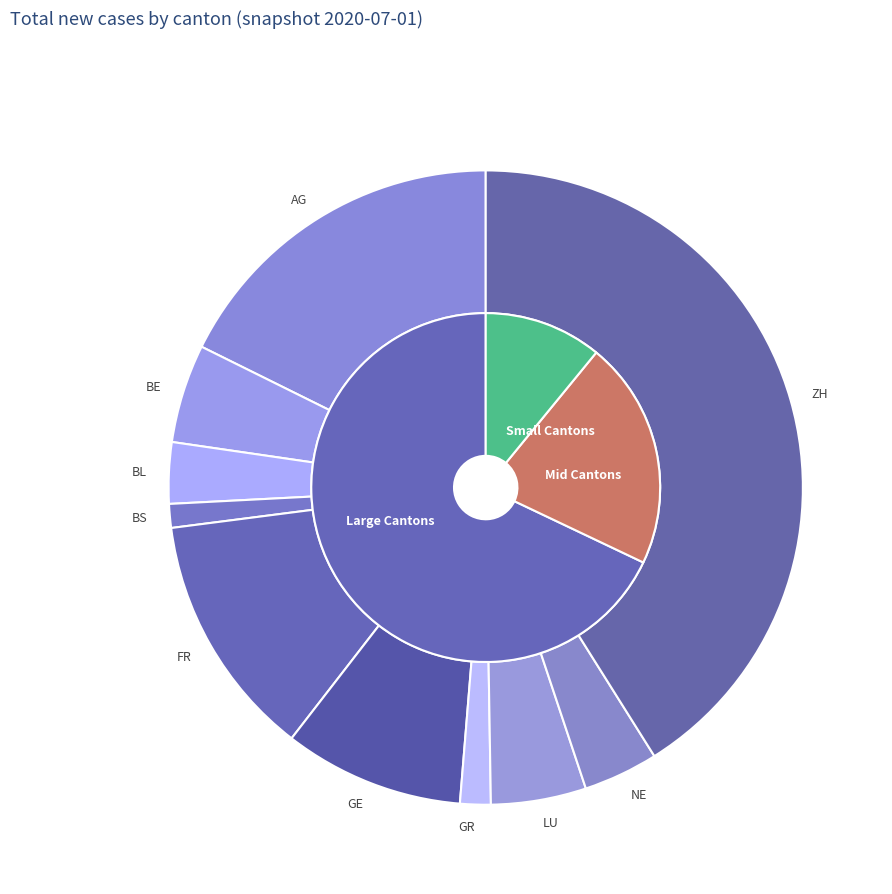

To the nearest percent, what percentage of the pie is BE?

5%